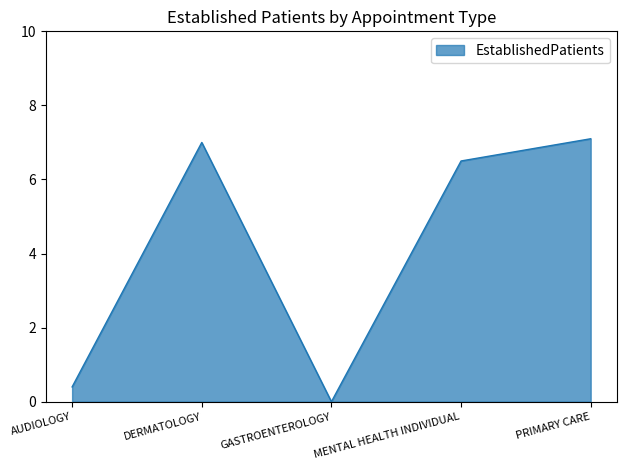

At which label does the data first exceed 6?

DERMATOLOGY